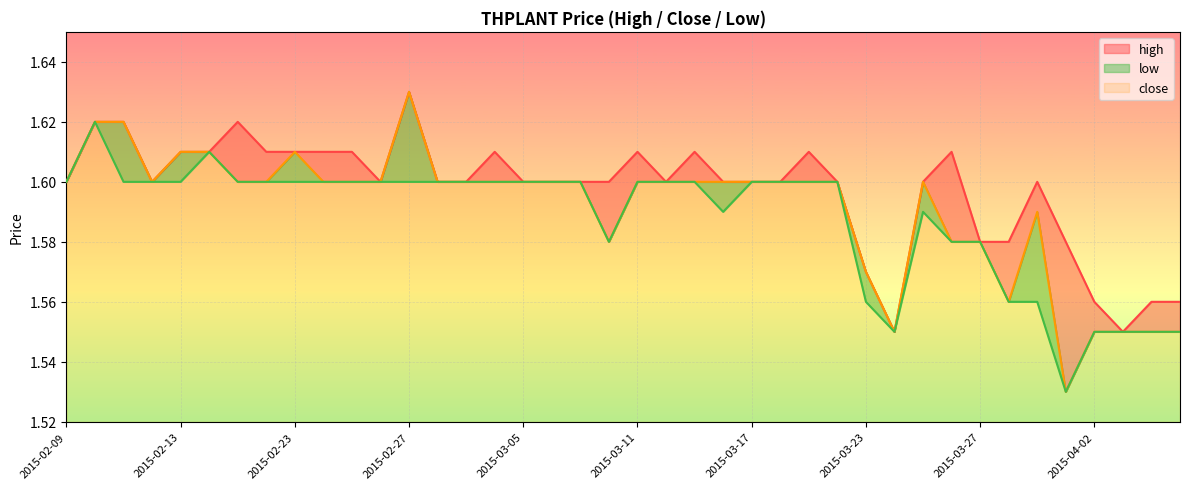

Which series changed the most between 2015-03-05 and 2015-04-06?

close